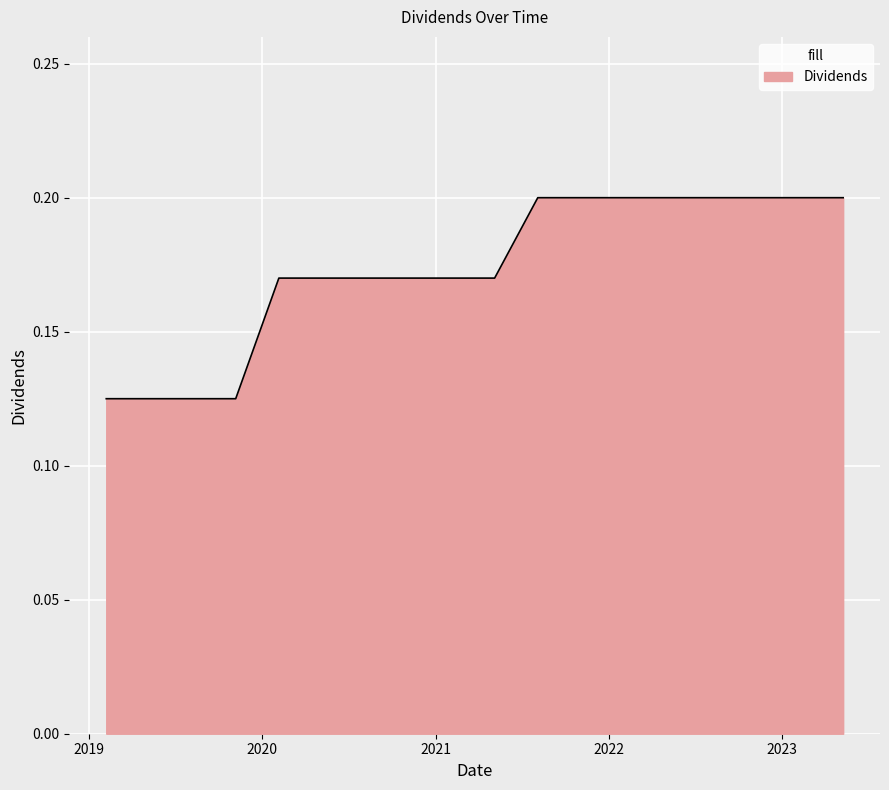

What is the label of the 1st point from the left?

2019-02-06